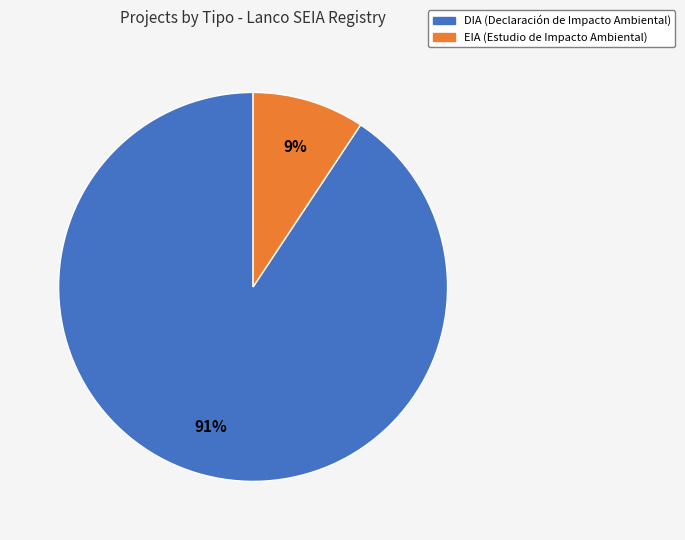

Which has a higher value, DIA or EIA?

DIA